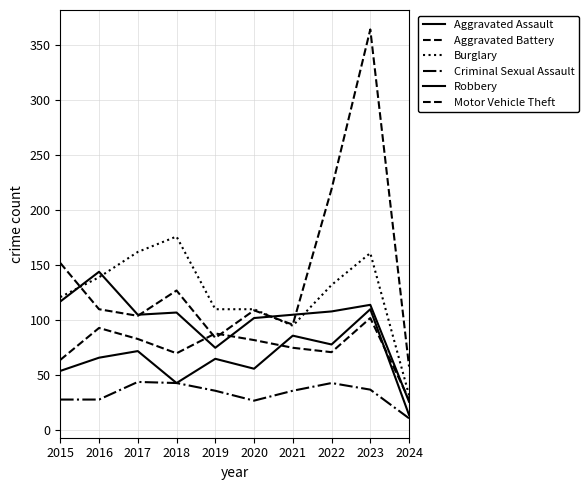

How many lines are shown in the chart?

6